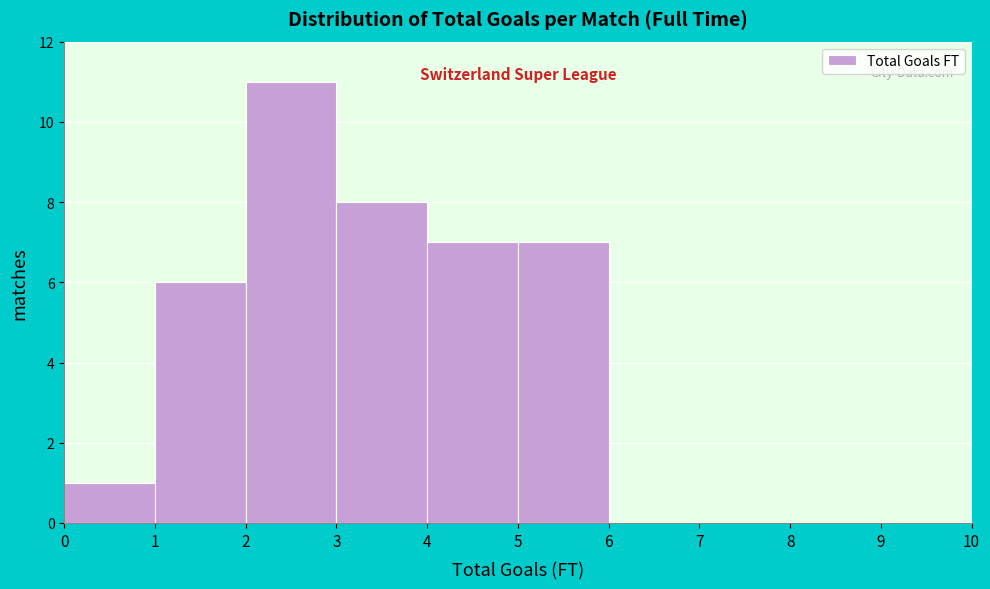

Reading left to right, transcribe this chart: for each bar, give the range it covers on the x-axis and its height. The values are not printed on the chart, so give them approximately, as read against the axis.

0 to 1: 1
1 to 2: 6
2 to 3: 11
3 to 4: 8
4 to 5: 7
5 to 6: 7
6 to 7: 0
7 to 8: 0
8 to 9: 0
9 to 10: 0